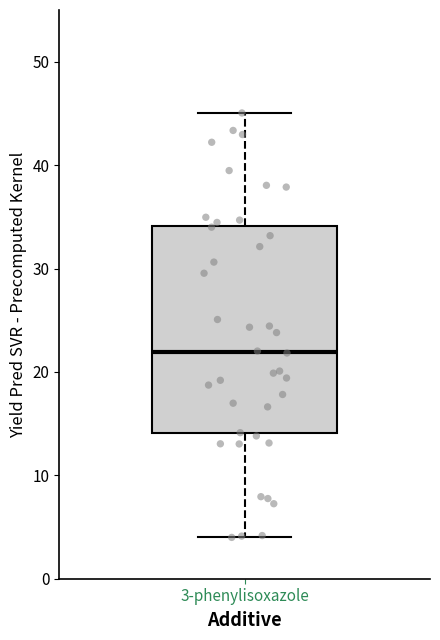

Where is the lower edge of the box for 3-phenylisoxazole on the y-axis? The values are not printed on the chart, so give them approximately, as read against the axis.

14